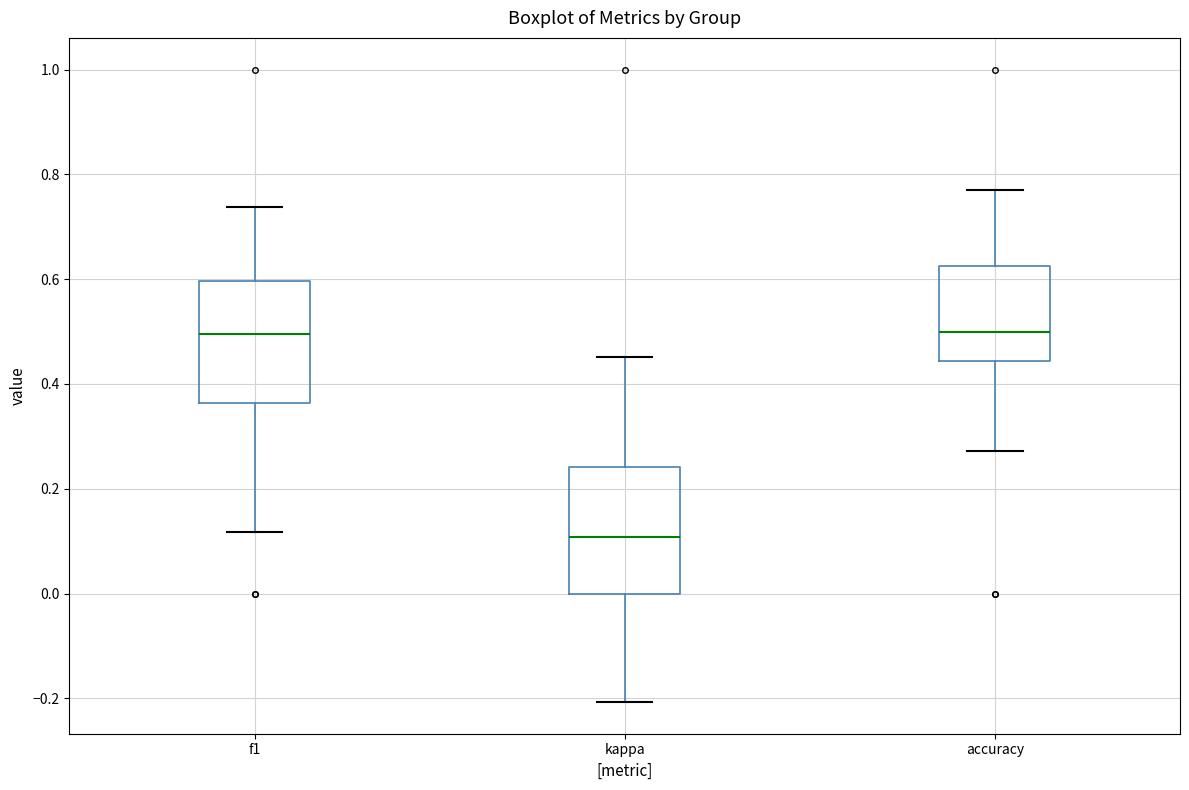

Reading left to right, transcribe this box plot: for each box, give where its median line is, the range the box spans, and where its two whiskers end, as read against the y-axis. The values are not printed on the chart, so give them approximately, as read against the axis.

f1: median 0.50, box 0.36 to 0.60, whiskers 0.12 to 0.74
kappa: median 0.10, box 0.00 to 0.24, whiskers -0.20 to 0.46
accuracy: median 0.50, box 0.44 to 0.62, whiskers 0.28 to 0.76